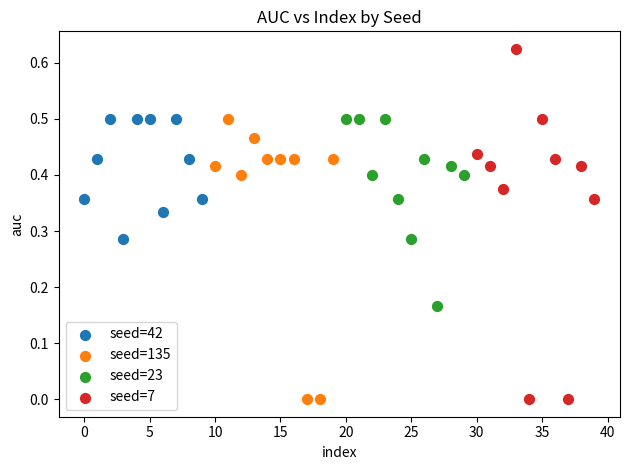

Which series has the widest spread of Y values?

seed=7